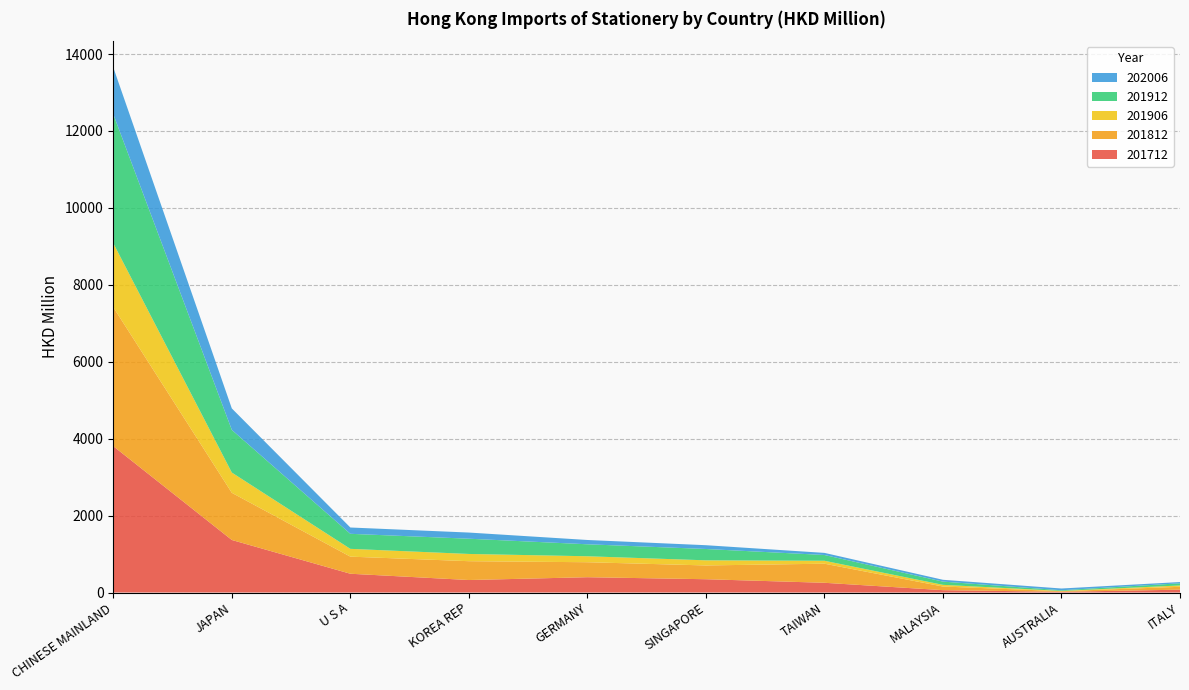

Reading left to right, what are all the values shown in this chart?

201712: 3804.5	1366.1	488.3	324.9	398.1	345.8	253.2	61.5	18.9	74.2
201812: 3612.9	1226.2	444.6	489.7	389.5	358.1	496.1	94.5	15.6	74.6
201906: 1663.5	526.6	202.5	188.1	155.1	133.2	76.1	43.5	7.6	34.7
201912: 3353.9	1109.2	391.0	396.3	311.5	294.6	150.3	84.3	16.6	56.5
202006: 1216.6	558.3	164.1	160.1	111.8	98.5	54.9	47.4	45.6	32.2